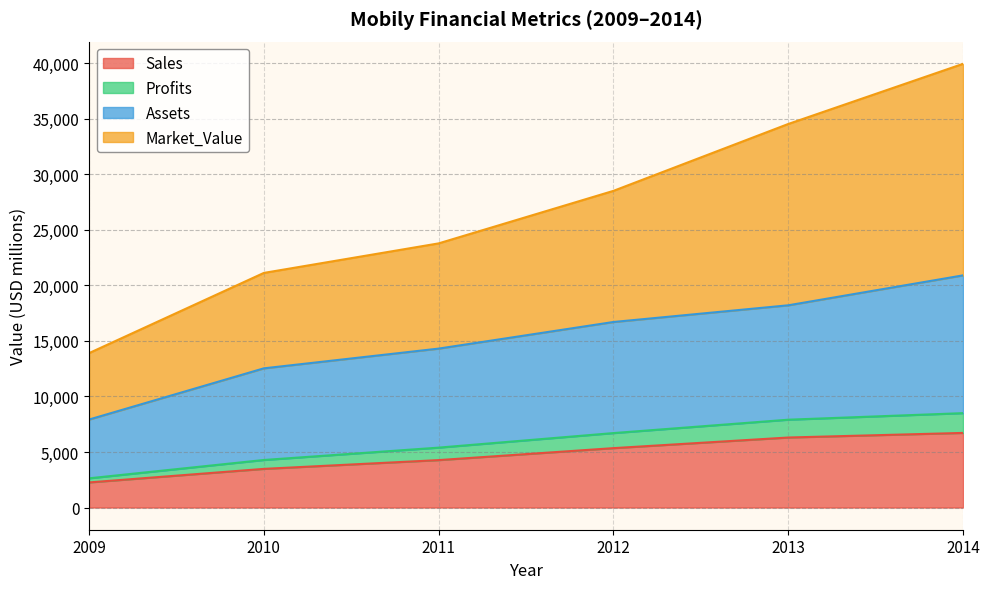

What is the value of the Market_Value point at the 4th from the left?

28507.6